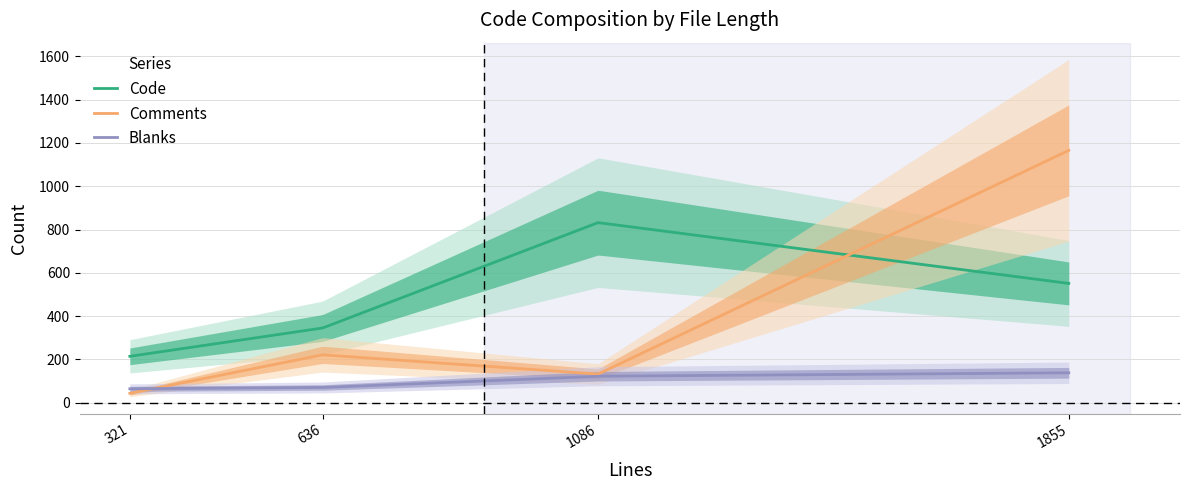

At which label does Comments reach its minimum?

321